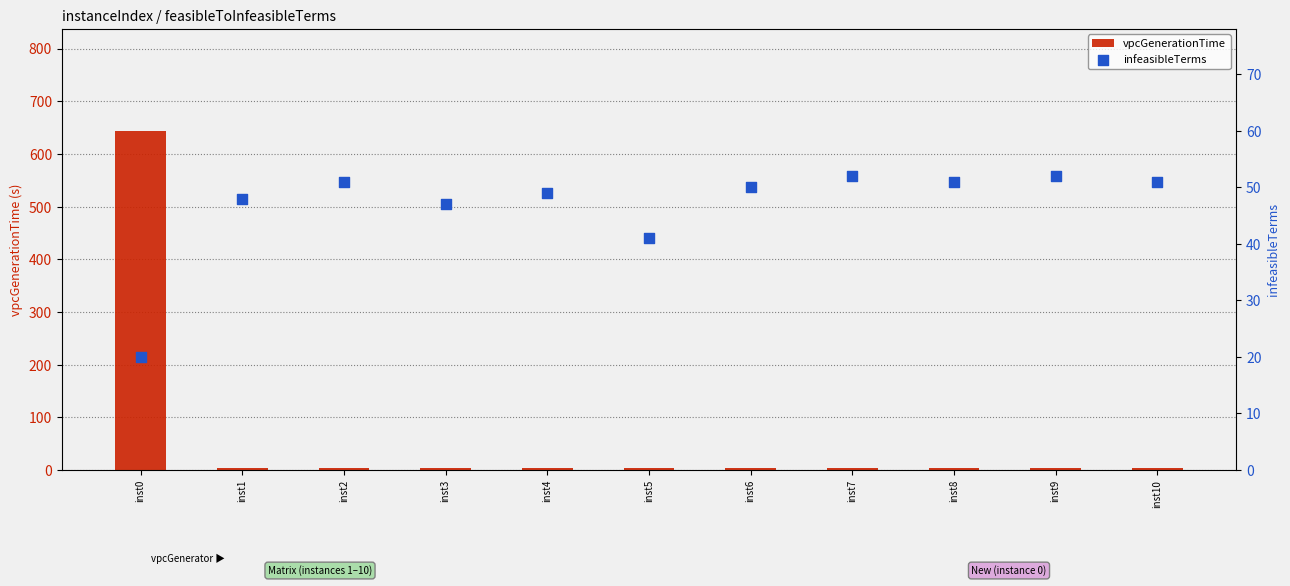

Which series has the largest total across all categories?

vpcGenerationTime